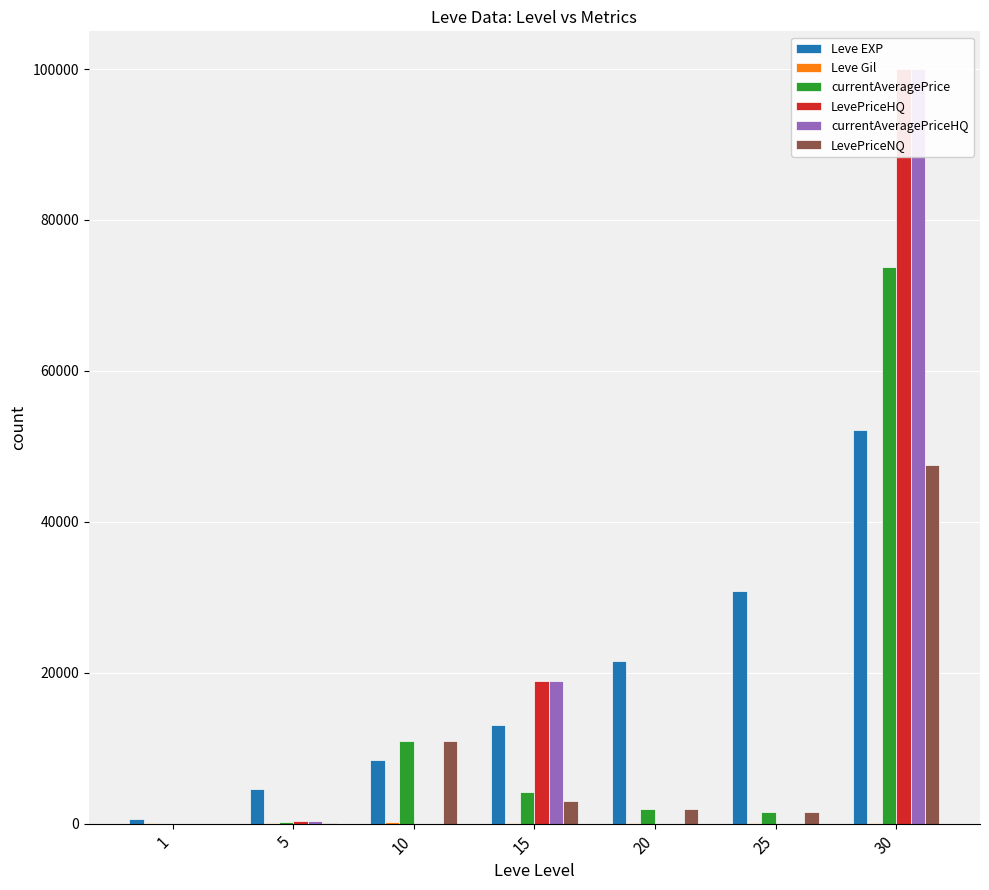

At which label is Leve Gil closest to 139?

5